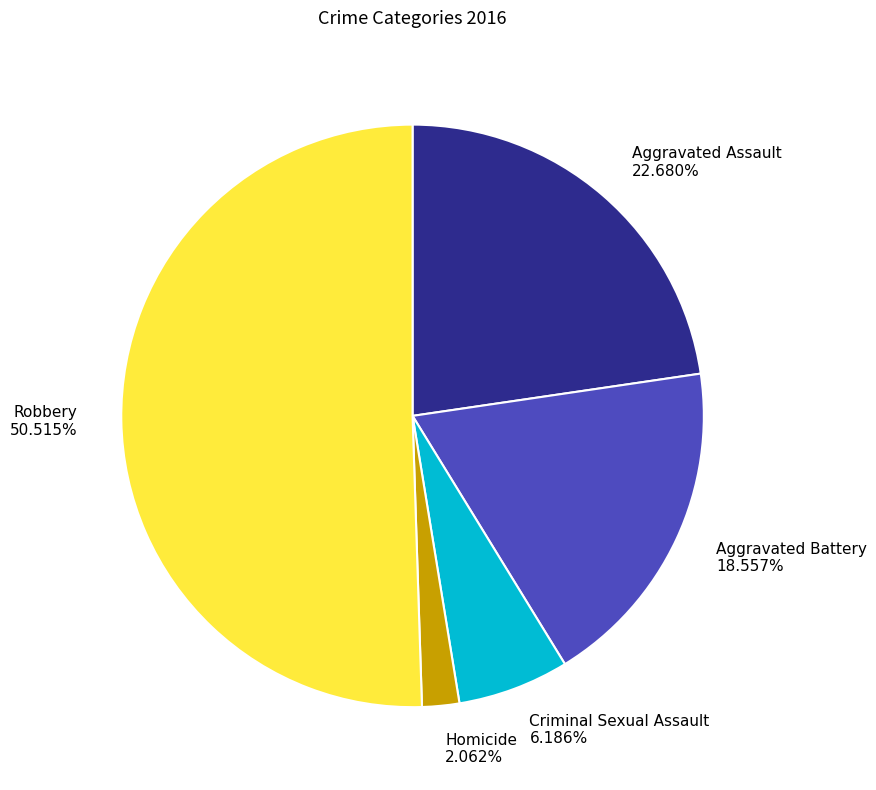

True or false: Aggravated Battery accounts for 29% of the total.

False